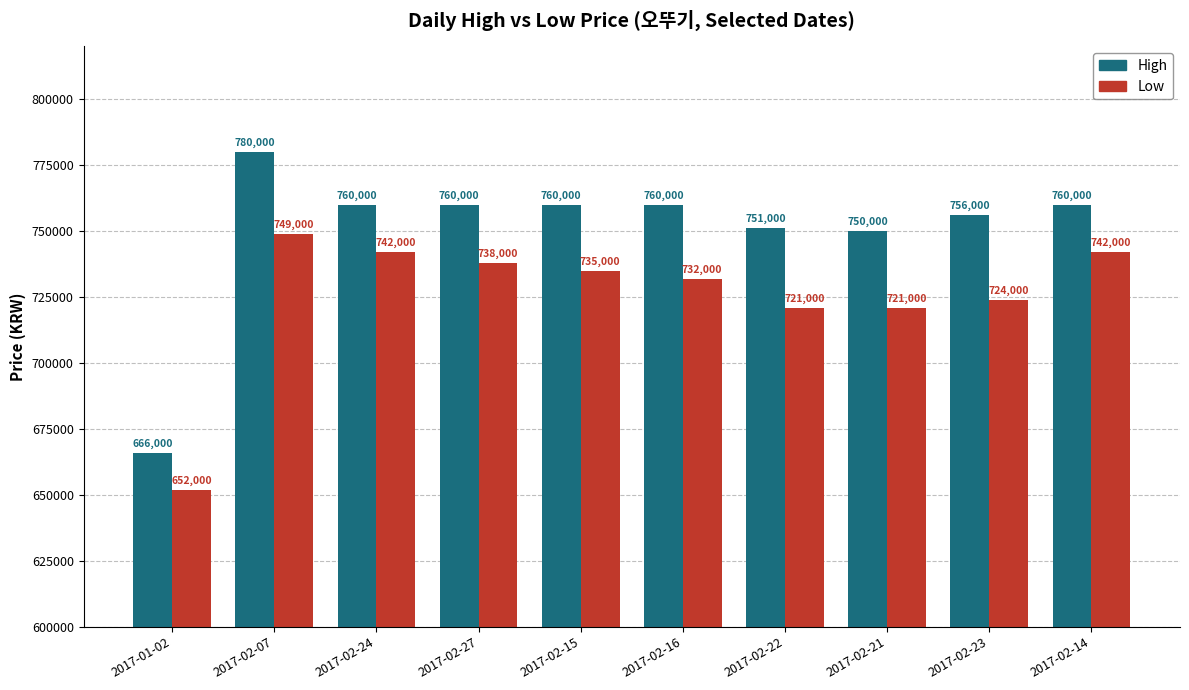

At which label does High first exceed 760000?

2017-02-07